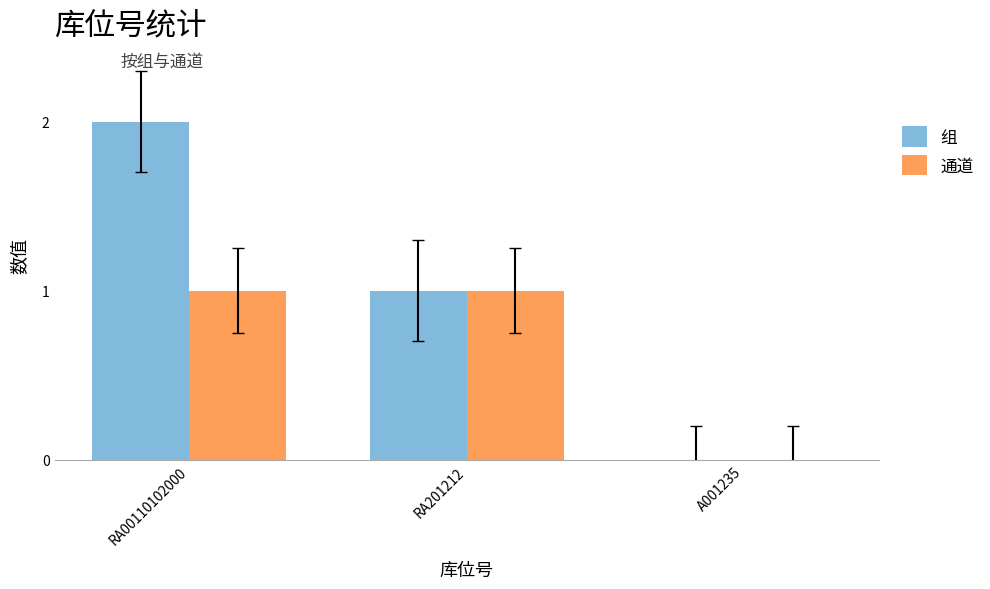

Is it true that 通道 equals 1 at RA201212?

True